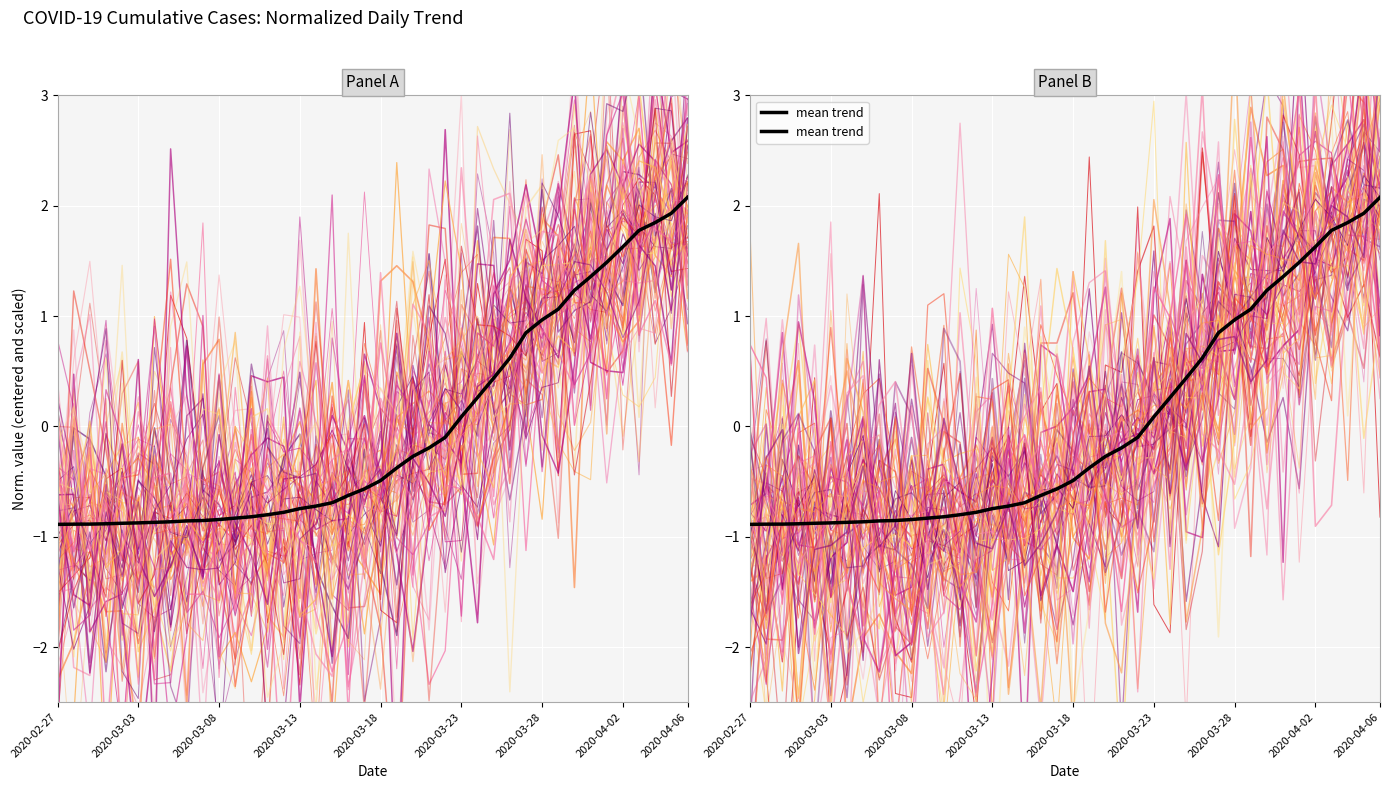

How many data points are above 0?

15